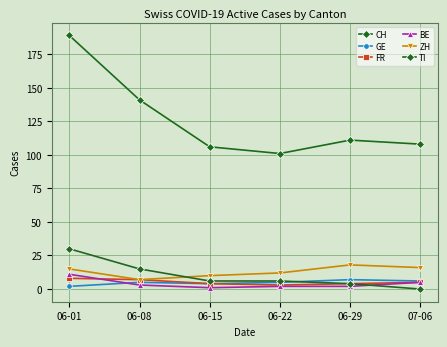

How many interior local peaks does the ZH series have?

1